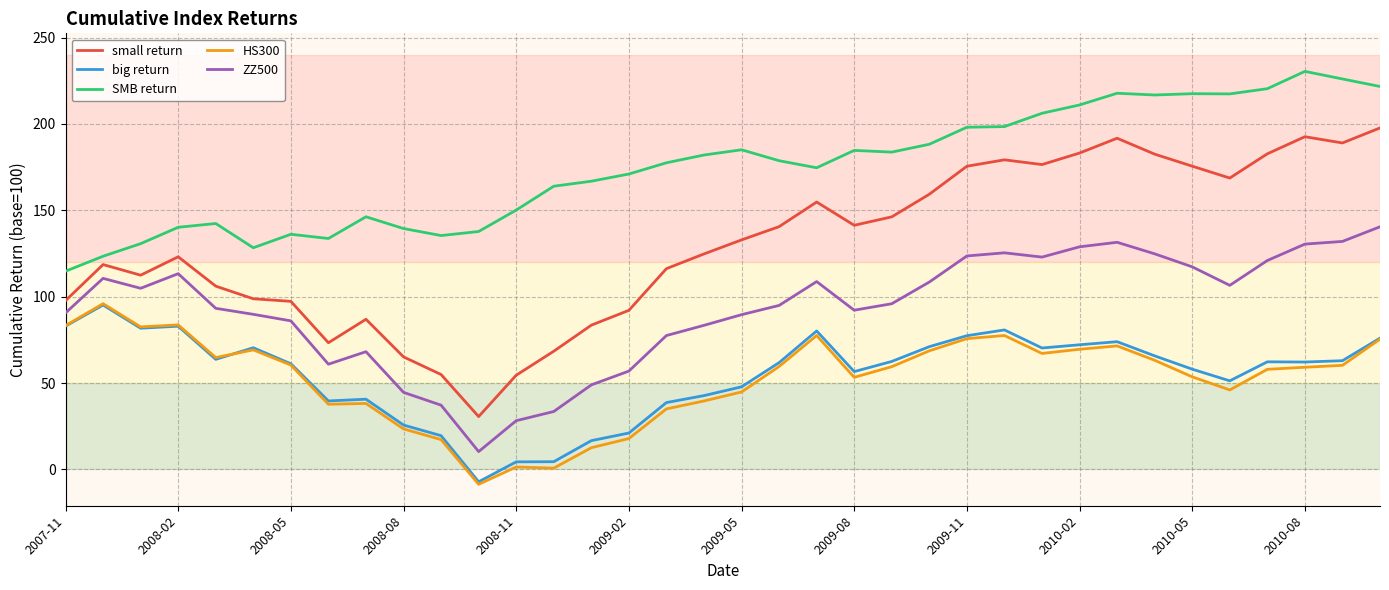

Which series has the widest spread of values?

small return